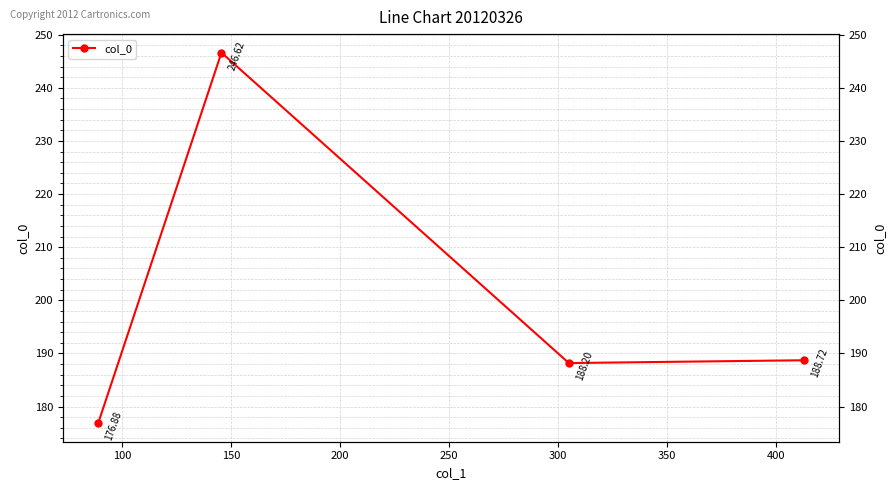

How many interior local valleys (lower than both neighbors) does the data have?

1